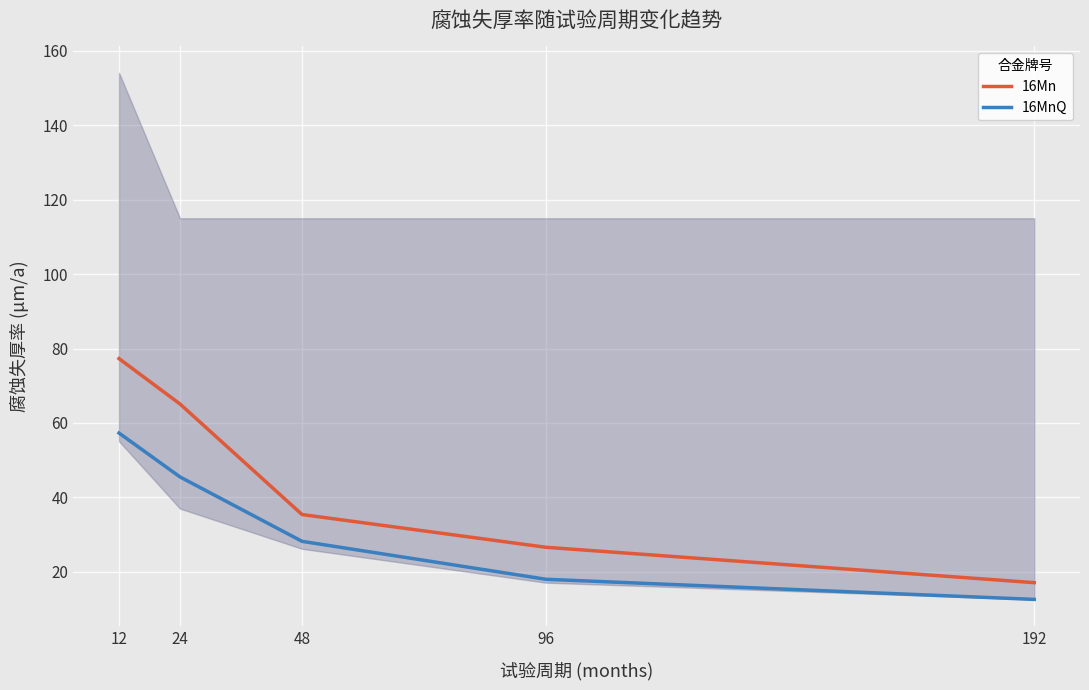

Which series has the largest total across all categories?

16Mn